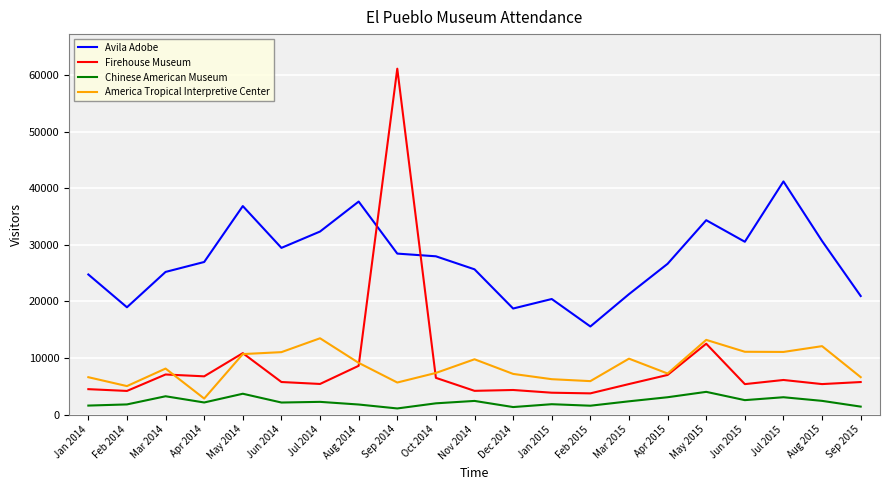

What is the difference between the maximum and second lowest values in the Firehouse Museum series?

57334